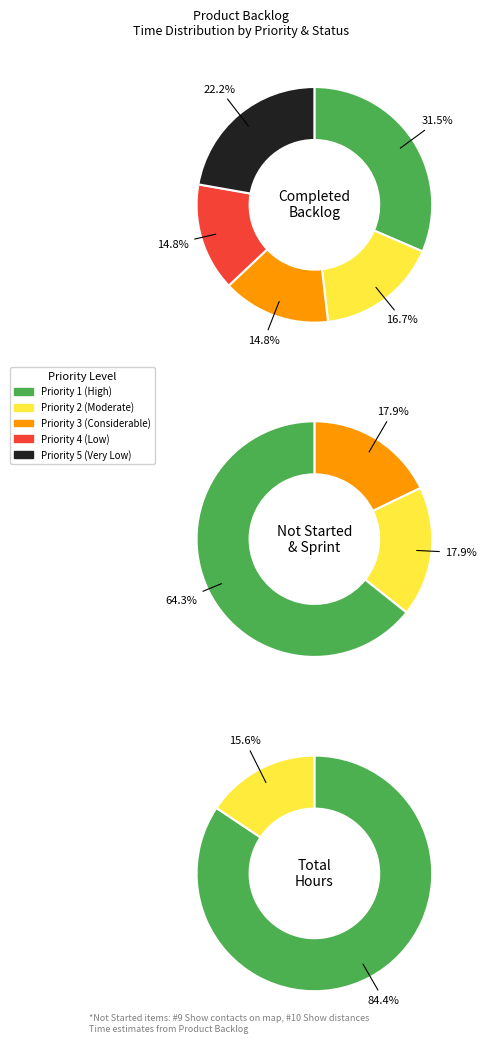

True or false: #6 Notifications accounts for 22% of the total.

False